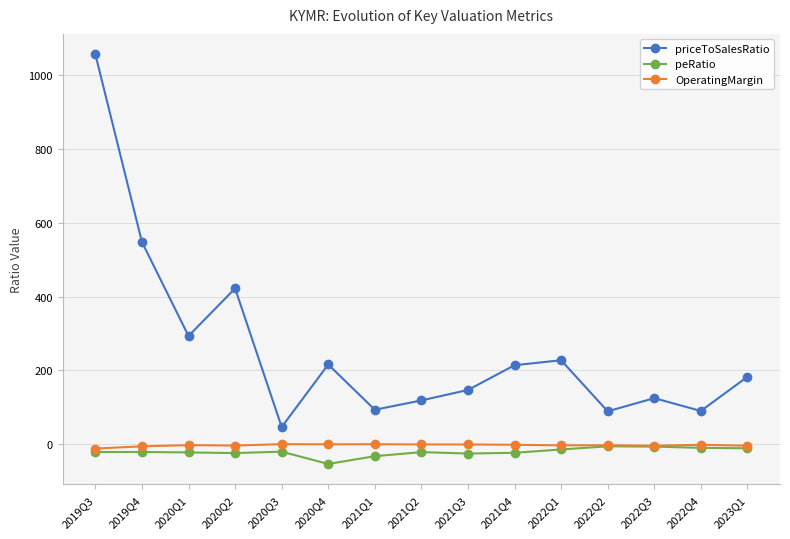

What is the sum of all peRatio values?

-323.3